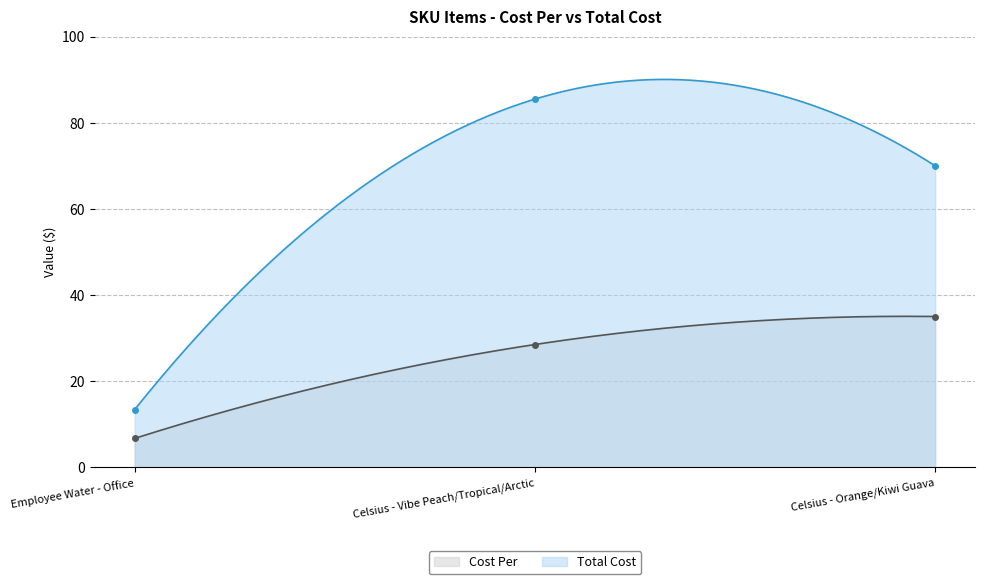

How many categories are shown in the chart?

3